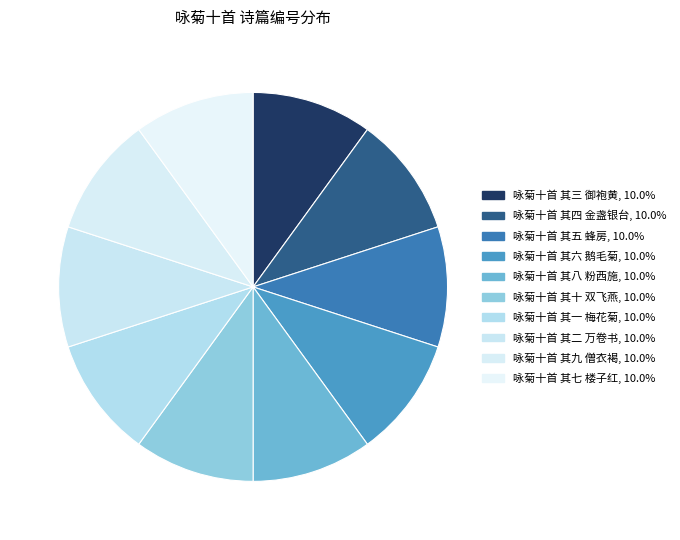

To the nearest percent, what is the combined percentage of 咏菊十首 其四 金盏银台 and 咏菊十首 其八 粉西施?

20%